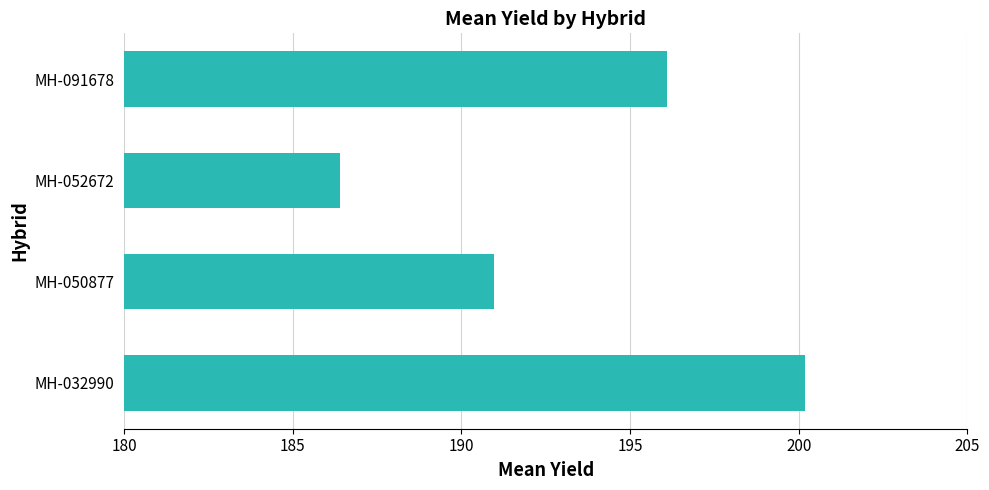

True or false: the data shows 200.2 at MH-032990.

True